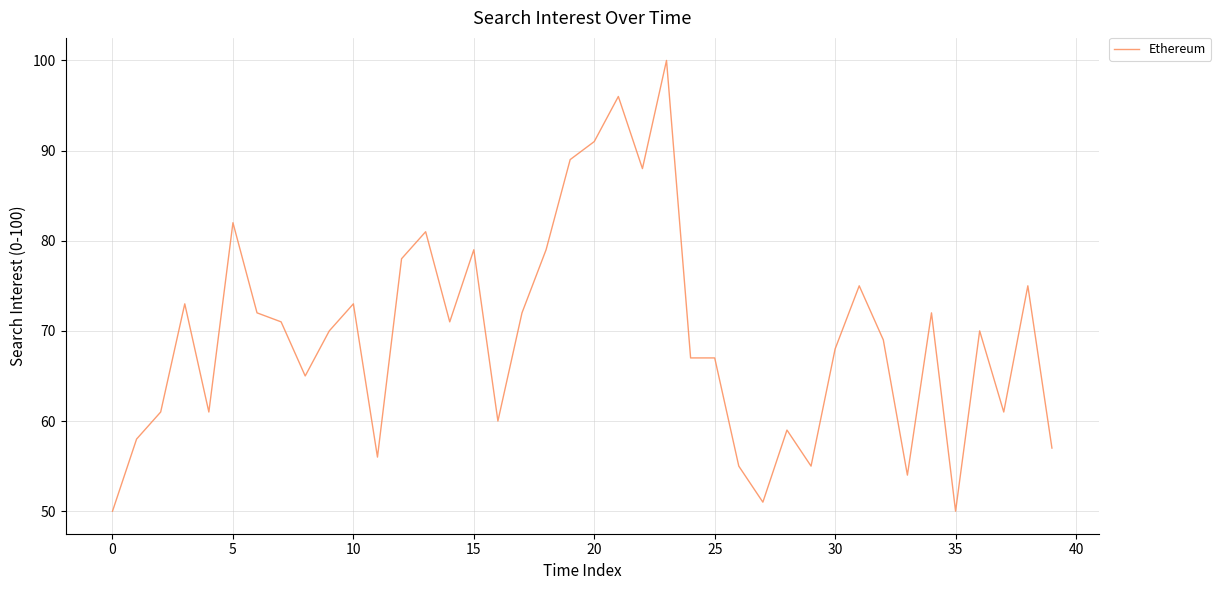

What is the smallest value displayed?

50